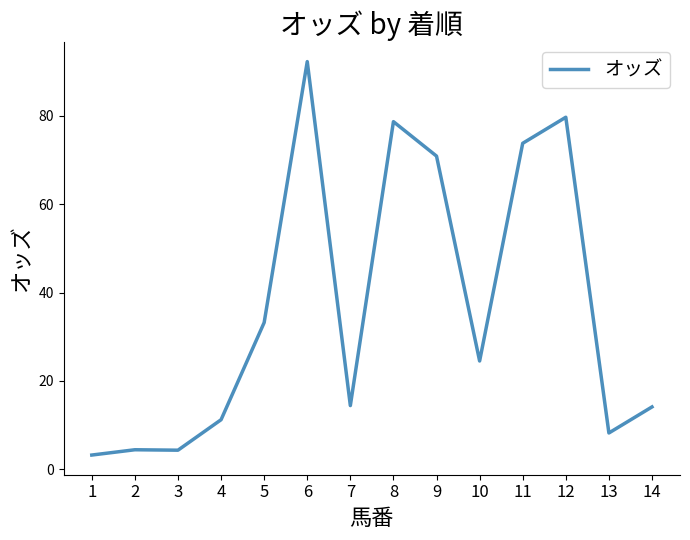

At which category does the chart reach its peak across all series?

6